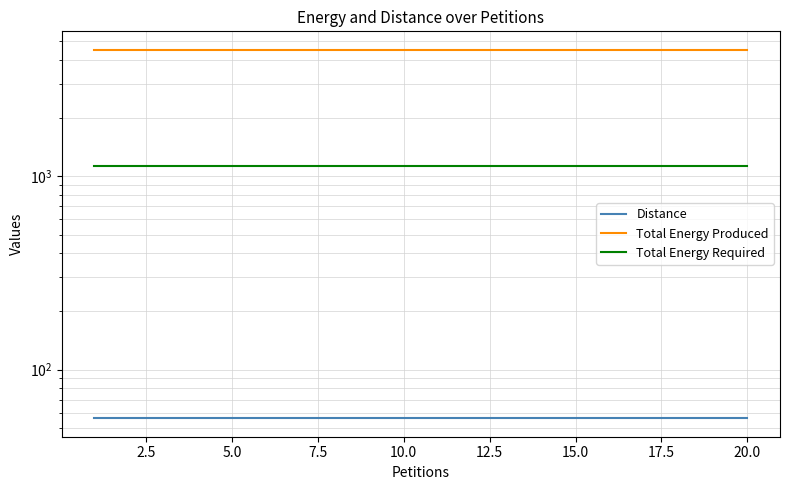

What is the maximum value for Distance?

56